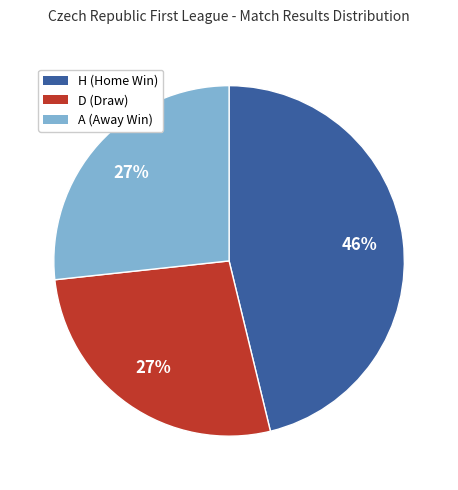

Does D account for over 50% of the chart?

No